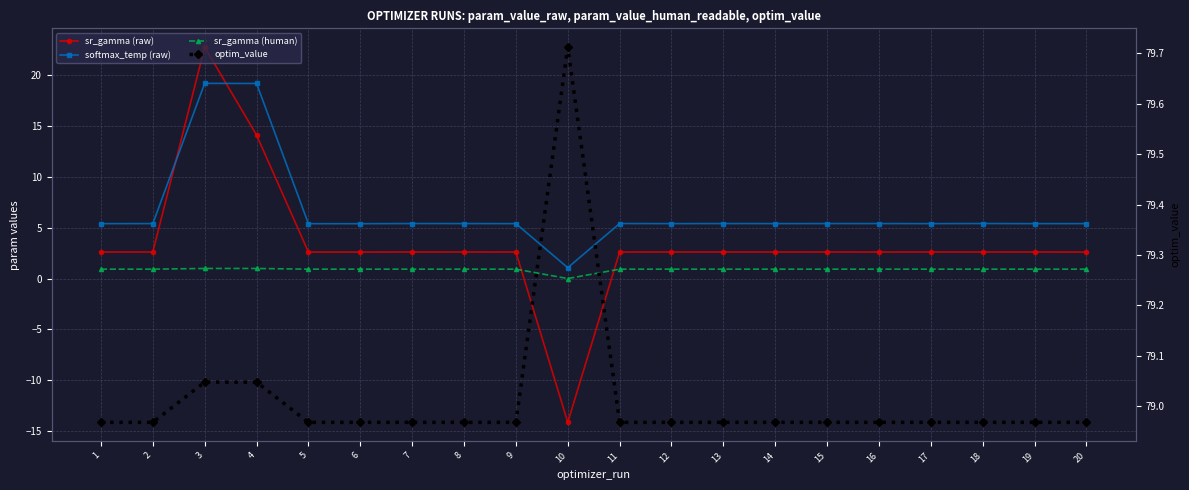

Reading left to right, what are all the values shown in this chart?

sr_gamma (raw): 2.6	2.6	22.7	14.1	2.6	2.6	2.6	2.6	2.6	-14.1	2.6	2.6	2.6	2.6	2.6	2.6	2.6	2.6	2.6	2.6
softmax_temp (raw): 5.4	5.4	19.2	19.2	5.4	5.4	5.4	5.4	5.4	1.1	5.4	5.4	5.4	5.4	5.4	5.4	5.4	5.4	5.4	5.4
sr_gamma (human): 0.9	0.9	1.0	1.0	0.9	0.9	0.9	0.9	0.9	0.0	0.9	0.9	0.9	0.9	0.9	0.9	0.9	0.9	0.9	0.9
optim_value: 79.0	79.0	79.0	79.0	79.0	79.0	79.0	79.0	79.0	79.7	79.0	79.0	79.0	79.0	79.0	79.0	79.0	79.0	79.0	79.0